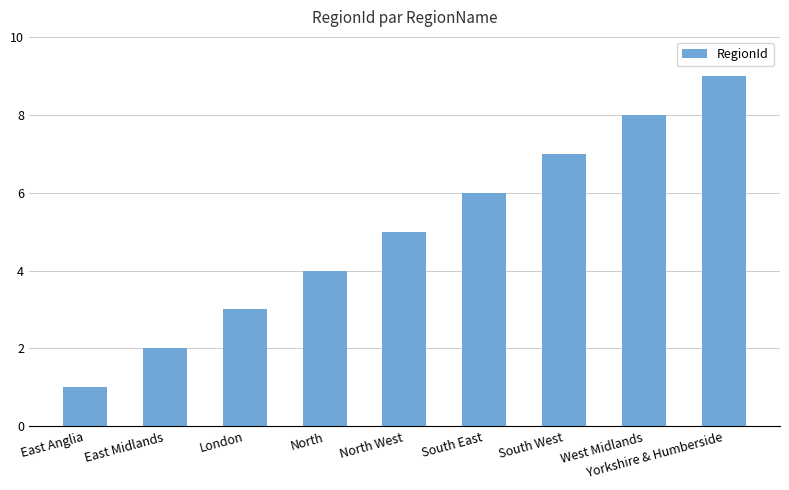

What is the greatest value displayed?

9